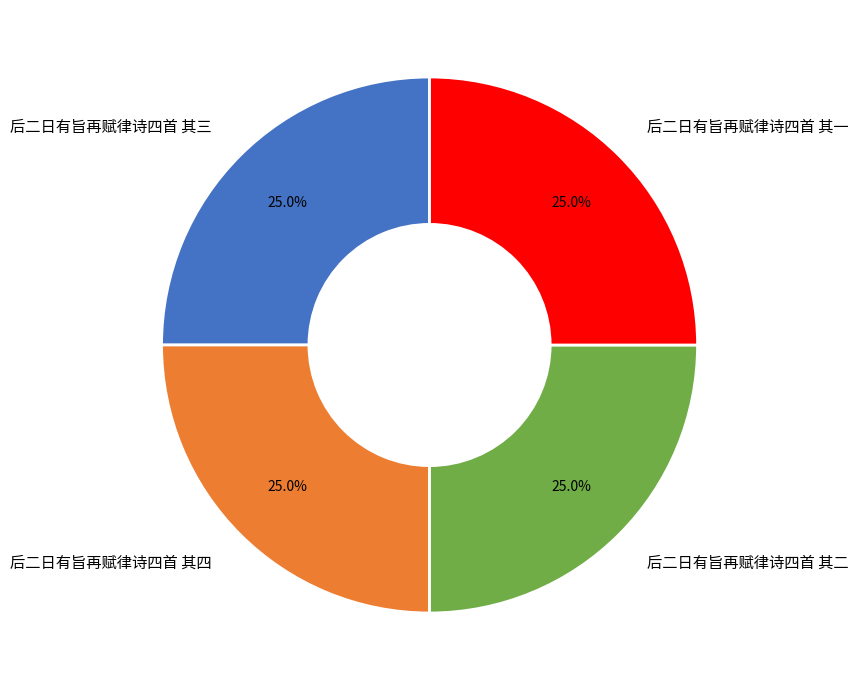

The 后二日有旨再赋律诗四首 其二 slice represents 25% of the pie. True or false?

True